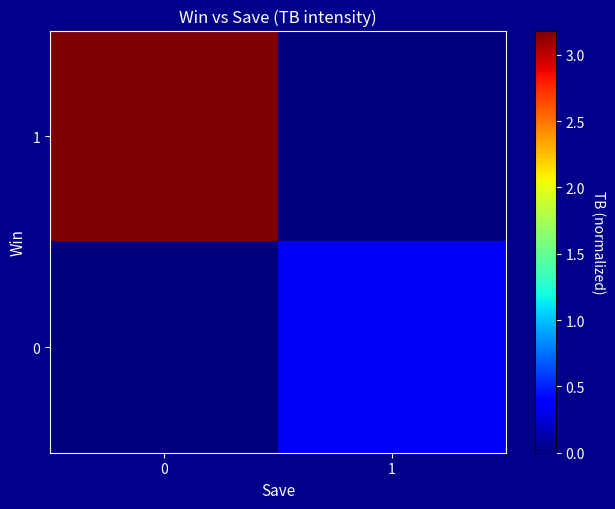

List the series in order of their peak value, lowest first.

0, 1